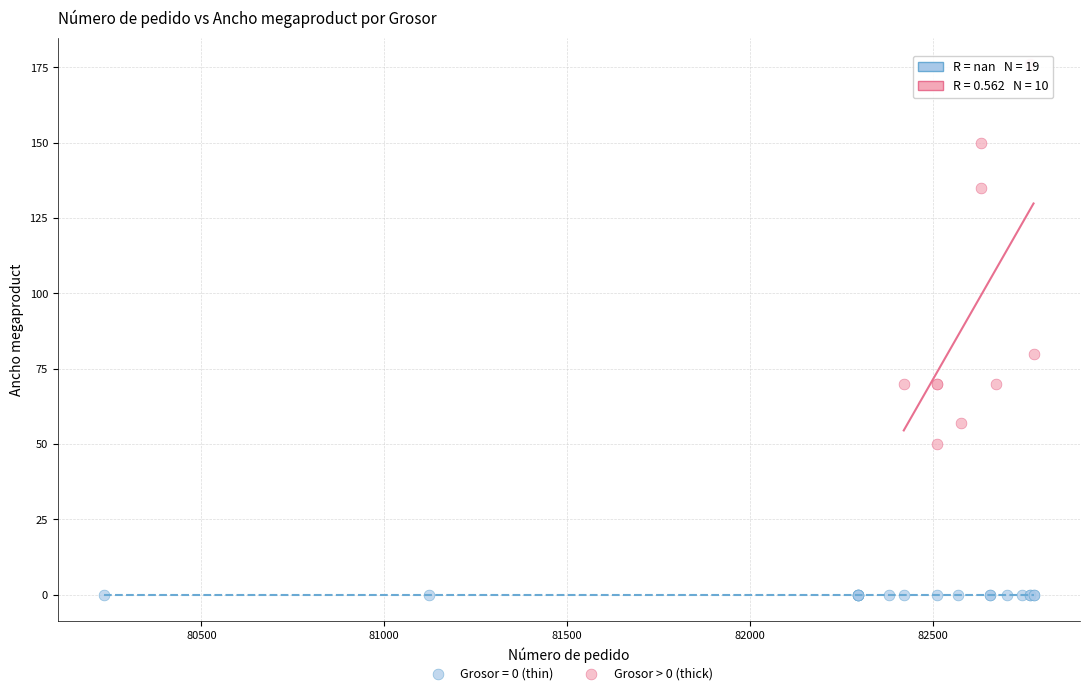

Which series contains the highest Y value?

Grosor > 0 (thick)